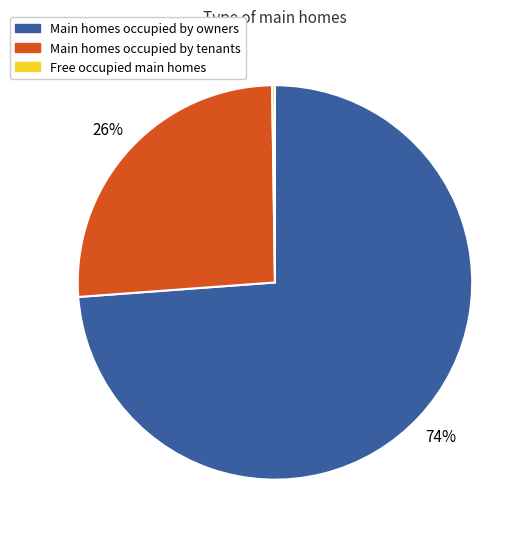

Does any single category account for the majority?

Yes